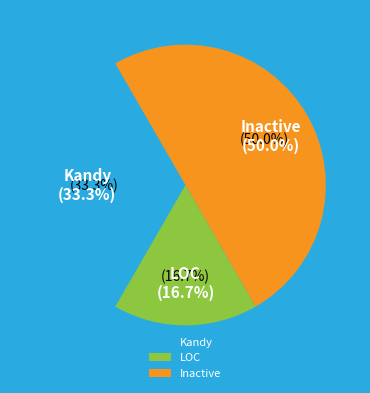

Does Kandy represent more than half of the total?

No